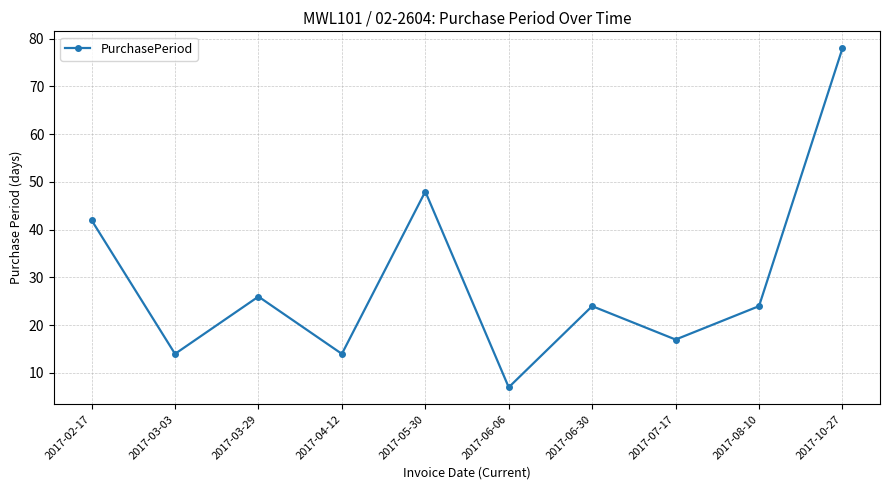

What is the difference between the values at 2017-05-30 and 2017-07-17?

31